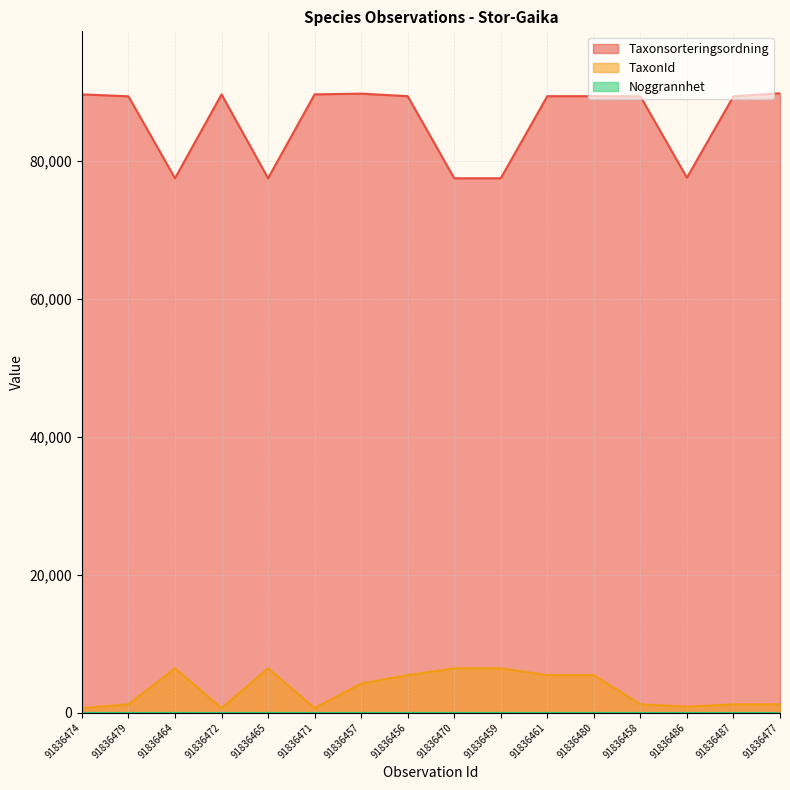

True or false: TaxonId has more than 0 interior local peaks.

True